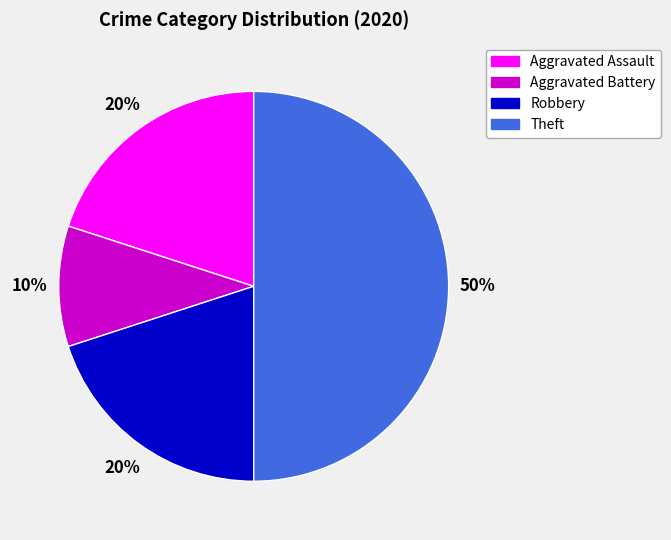

To the nearest percent, what is the average slice percentage?

25%